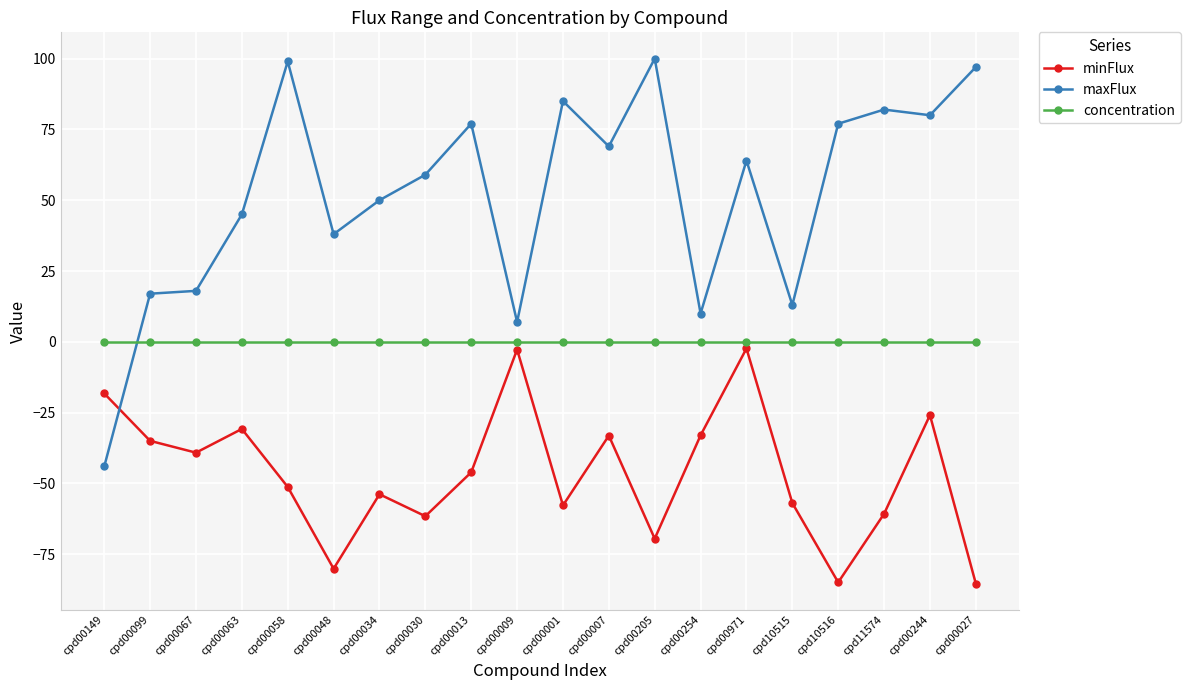

Which series has the largest range (max minus min)?

maxFlux